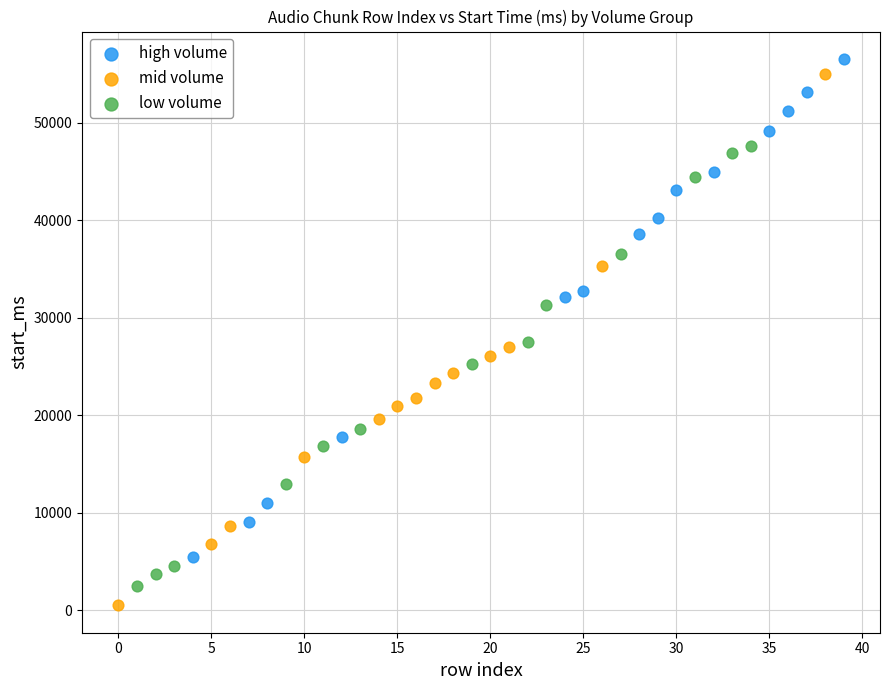

Which series has the largest Y range (max minus min)?

mid volume